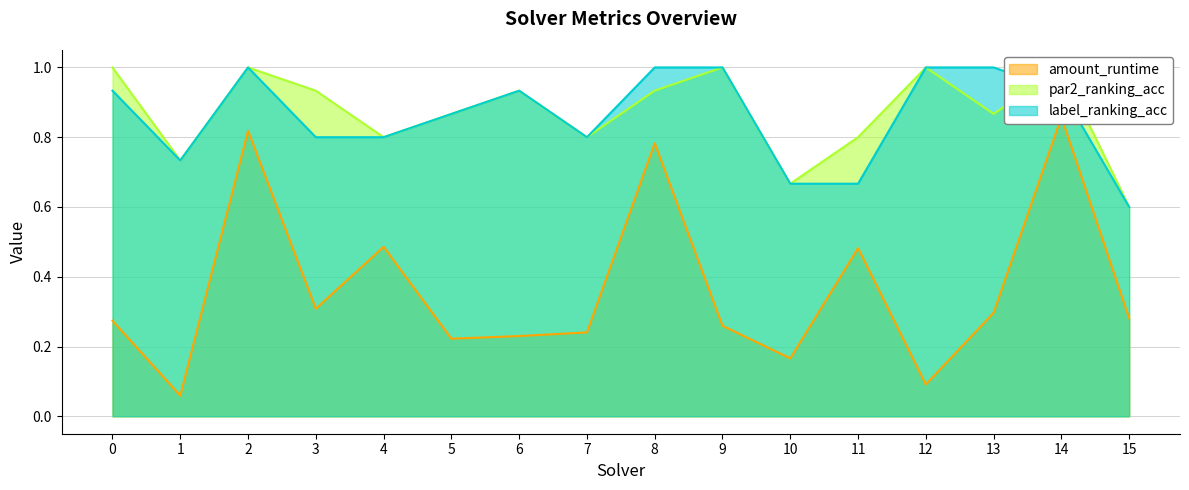

Is it true that label_ranking_acc equals 0.6 at 15?

True